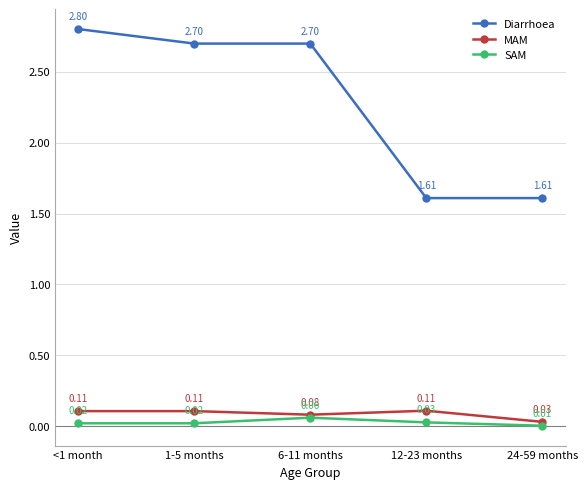

Rank the series by their maximum value, from lowest to highest.

SAM, MAM, Diarrhoea